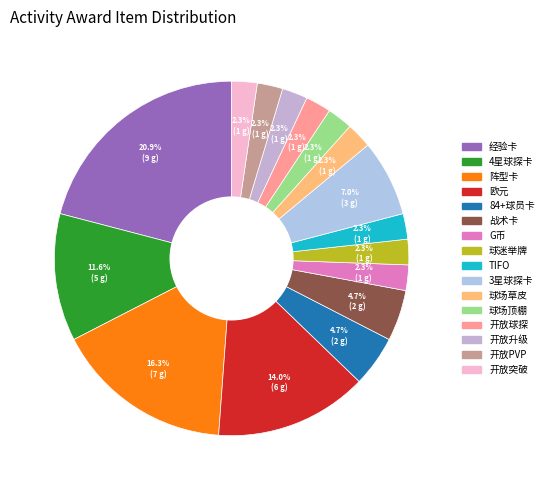

Count the number of slices in the pie.

16